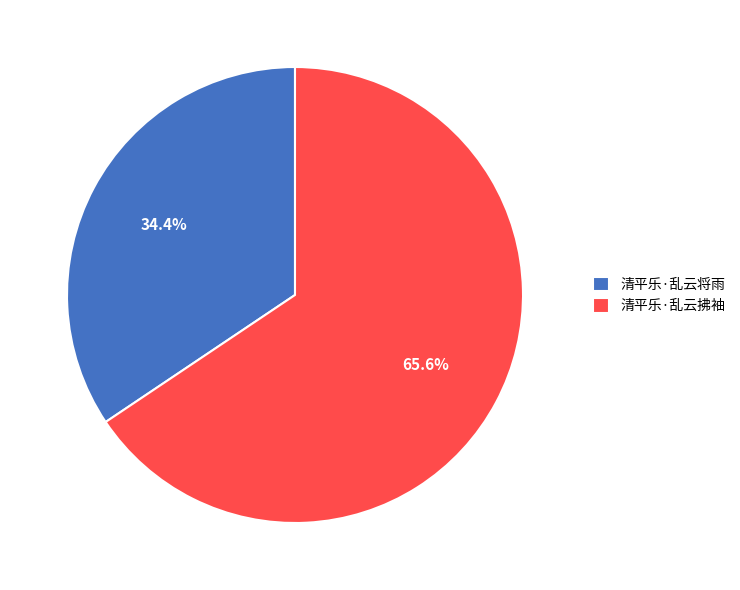

Is there any slice that represents more than half of the pie?

Yes